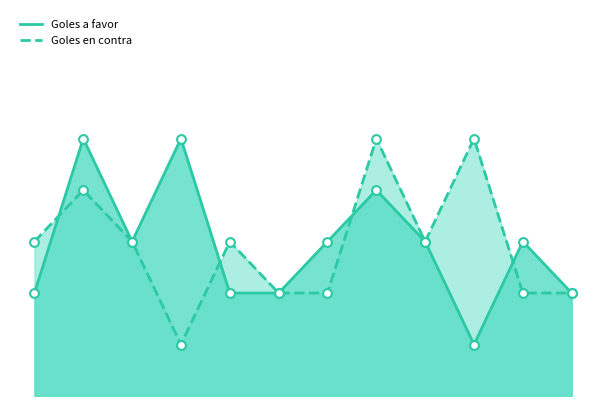

Which series contains the highest Y value?

Goles a favor